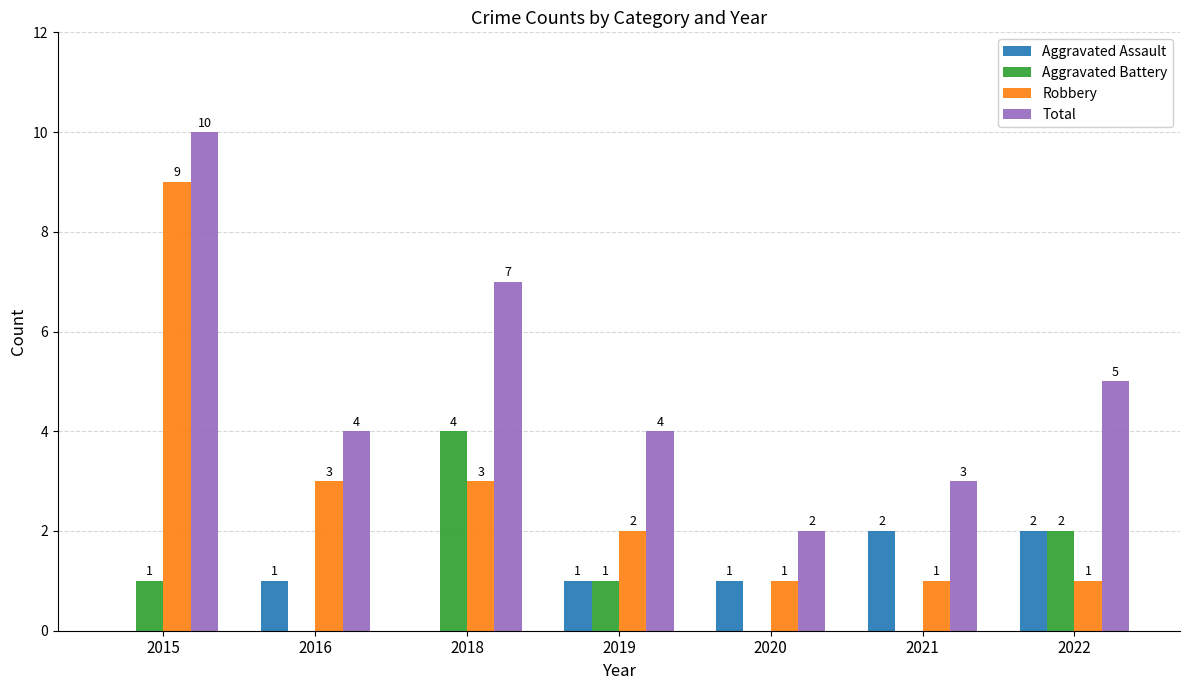

Which series has the largest total across all categories?

Total